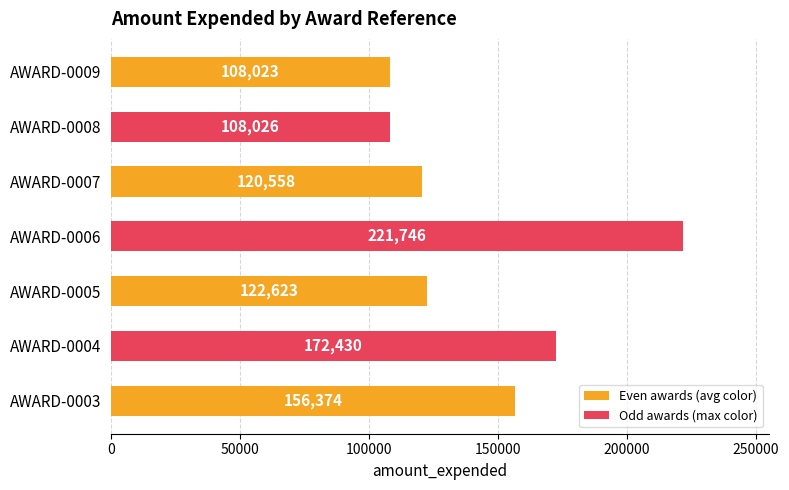

Reading top to bottom, list all the values displayed in this chart.

108023	108026	120558	221746	122623	172430	156374